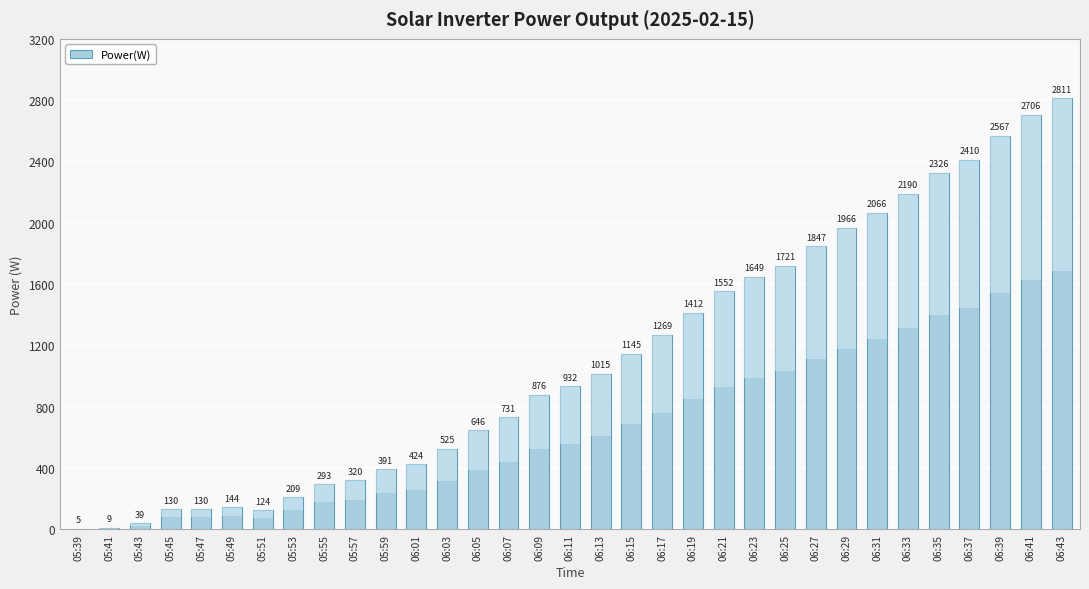

Reading right to left, what are all the values shown in this chart?

2811	2706	2567	2410	2326	2190	2066	1966	1847	1721	1649	1552	1412	1269	1145	1015	932	876	731	646	525	424	391	320	293	209	124	144	130	130	39	9	5